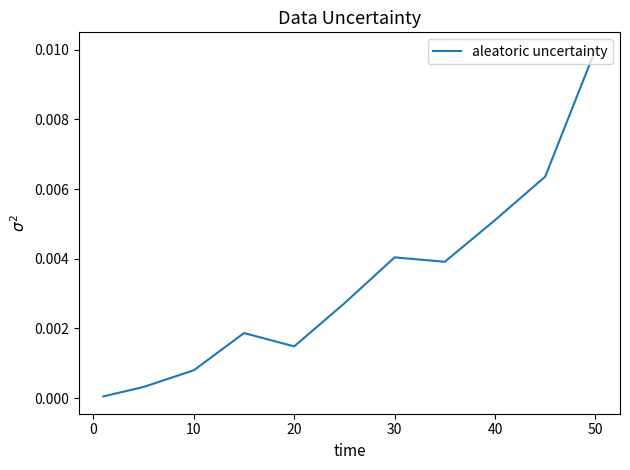

How many interior local peaks (higher than both neighbors) does the data have?

2